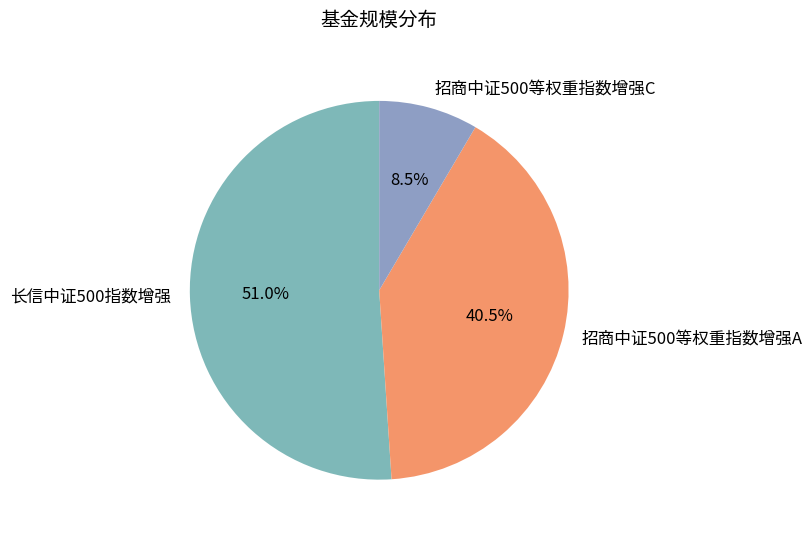

What is the majority slice?

长信中证500指数增强